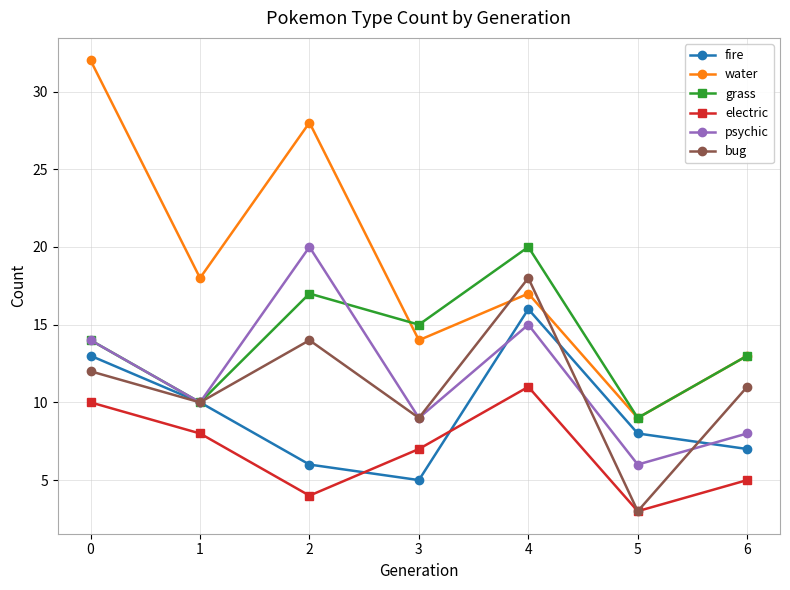

How many lines are shown in the chart?

6